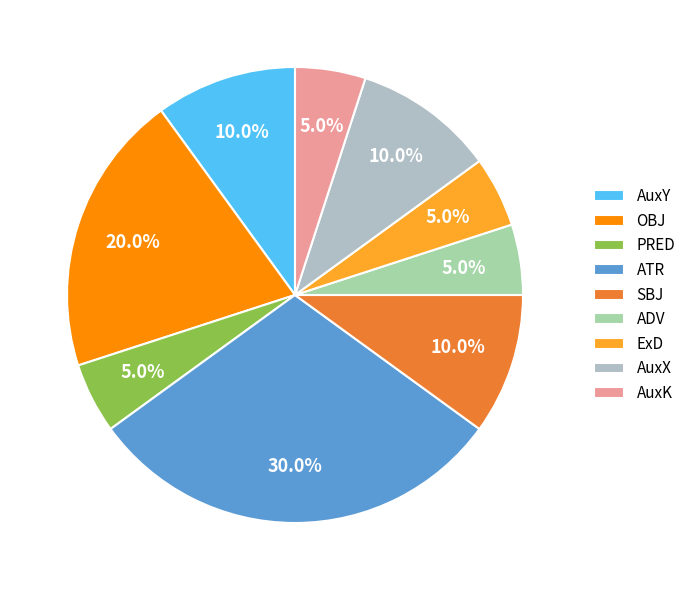

Count the number of slices in the pie.

9